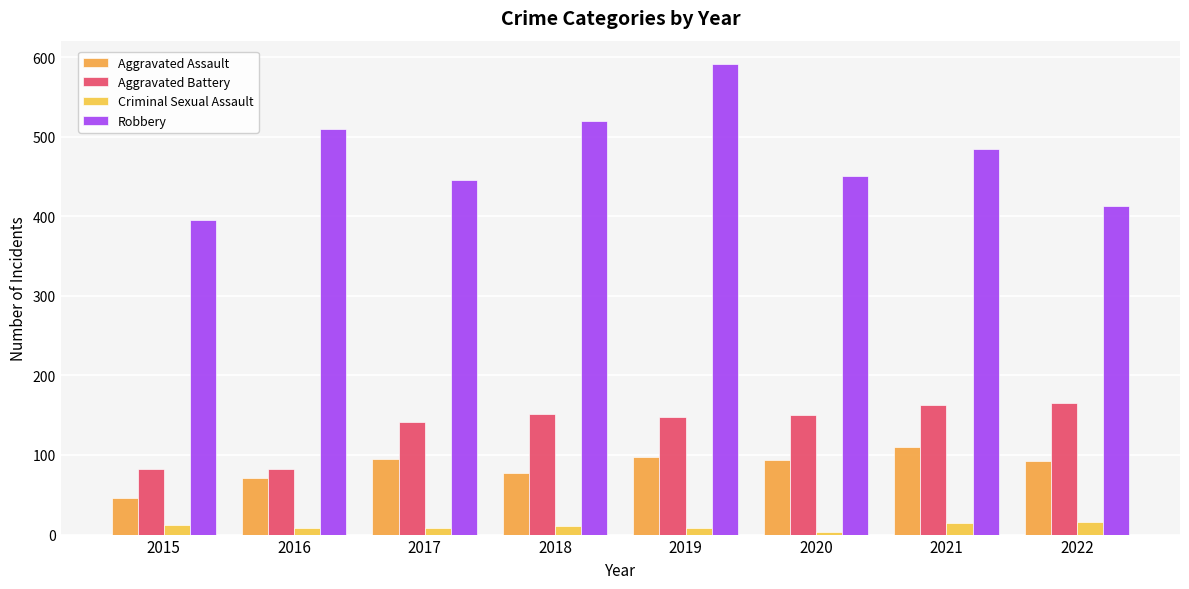

What is the average value of the Aggravated Assault series?

86